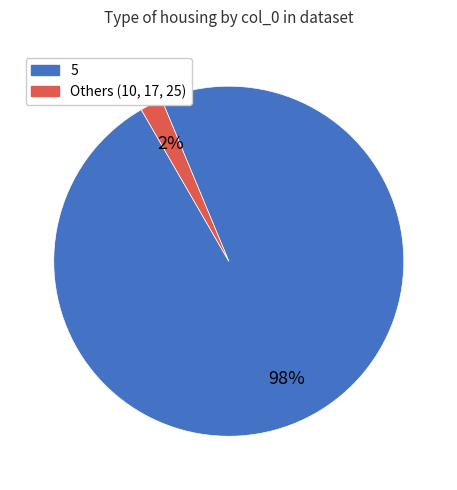

Is there any slice that represents more than half of the pie?

Yes